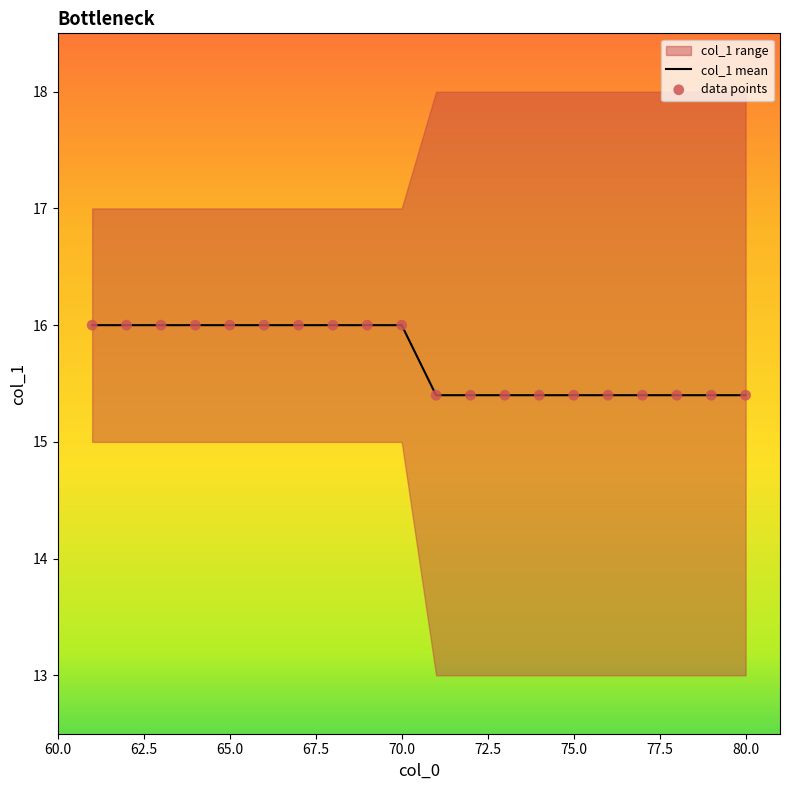

Which series has the widest spread of Y values?

col_1 mean